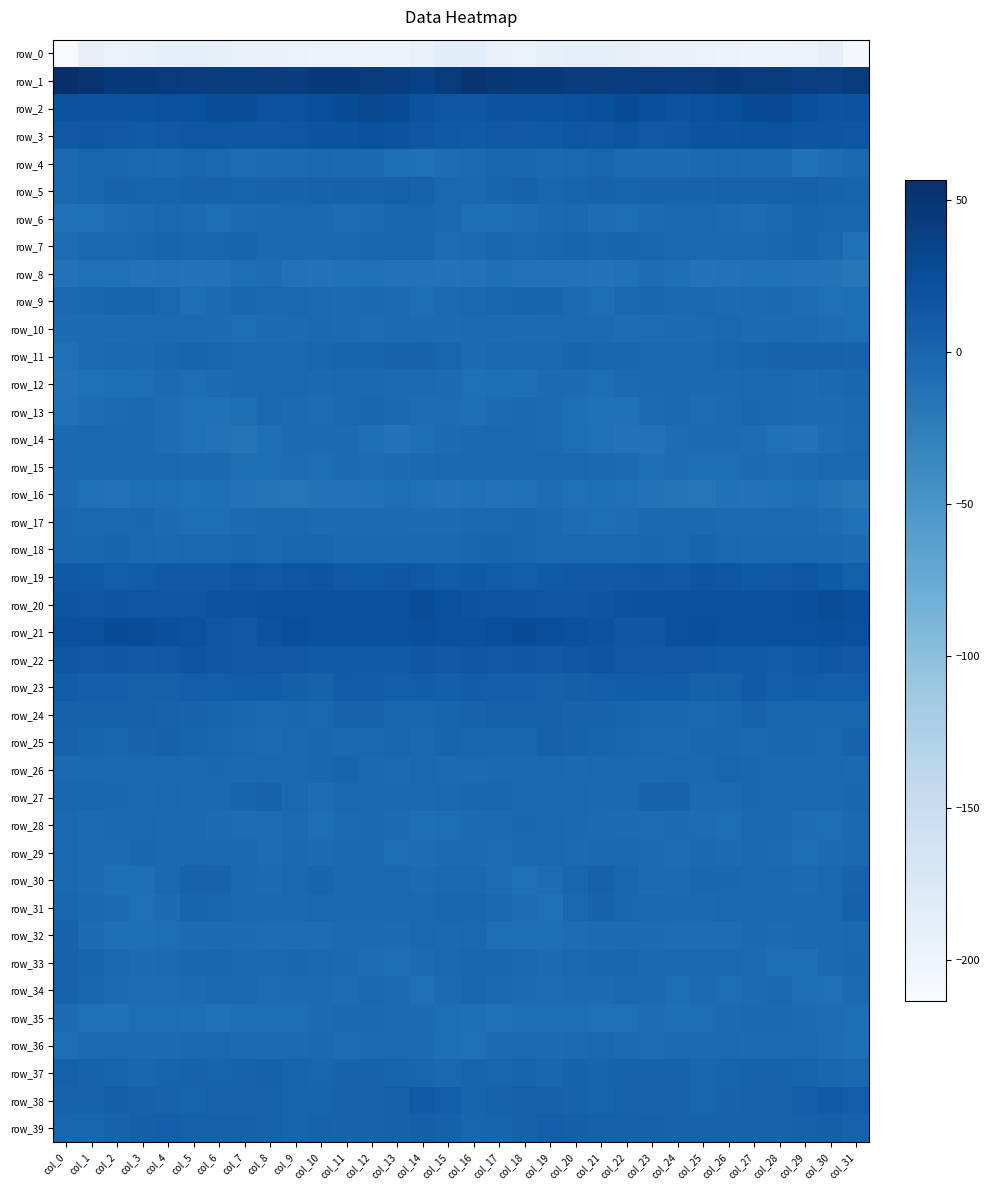

Reading left to right, what are all the values shown in this chart?

row_0: col_0=-213.5	col_1=-191.9	col_2=-196.2	col_3=-192.9	col_4=-188.7	col_5=-188.2	col_6=-190.3	col_7=-193.1	col_8=-193.9	col_9=-194.6	col_10=-196.1	col_11=-196.5	col_12=-197.8	col_13=-197.9	col_14=-192.8	col_15=-184.7	col_16=-184.0	col_17=-194.0	col_18=-195.4	col_19=-190.9	col_20=-188.5	col_21=-188.5	col_22=-191.7	col_23=-193.4	col_24=-194.2	col_25=-195.2	col_26=-196.1	col_27=-196.7	col_28=-198.2	col_29=-196.6	col_30=-191.4	col_31=-208.9
row_1: col_0=56.5	col_1=52.0	col_2=46.4	col_3=45.7	col_4=44.0	col_5=43.2	col_6=42.1	col_7=42.6	col_8=43.2	col_9=41.4	col_10=45.2	col_11=45.7	col_12=43.4	col_13=41.7	col_14=38.1	col_15=44.7	col_16=50.9	col_17=48.8	col_18=46.1	col_19=45.3	col_20=43.4	col_21=43.0	col_22=41.4	col_23=43.9	col_24=41.5	col_25=42.9	col_26=46.2	col_27=44.9	col_28=42.9	col_29=39.8	col_30=39.0	col_31=44.9
row_2: col_0=20.2	col_1=19.1	col_2=17.7	col_3=18.6	col_4=21.9	col_5=22.7	col_6=25.2	col_7=25.6	col_8=19.7	col_9=20.1	col_10=24.2	col_11=26.4	col_12=30.5	col_13=26.5	col_14=19.1	col_15=15.5	col_16=15.5	col_17=17.9	col_18=17.7	col_19=20.0	col_20=22.7	col_21=23.0	col_22=26.7	col_23=23.1	col_24=18.6	col_25=22.3	col_26=24.7	col_27=28.3	col_28=30.0	col_29=23.3	col_30=18.4	col_31=18.9
row_3: col_0=13.5	col_1=14.6	col_2=13.3	col_3=10.9	col_4=14.3	col_5=15.5	col_6=16.3	col_7=15.1	col_8=14.4	col_9=16.0	col_10=18.1	col_11=18.4	col_12=21.1	col_13=17.7	col_14=16.0	col_15=11.4	col_16=10.6	col_17=13.7	col_18=12.3	col_19=11.7	col_20=15.7	col_21=15.2	col_22=16.7	col_23=14.1	col_24=14.7	col_25=17.5	col_26=17.6	col_27=19.5	col_28=20.3	col_29=16.6	col_30=16.5	col_31=15.4
row_4: col_0=-4.0	col_1=0.0	col_2=0.6	col_3=-3.5	col_4=-3.6	col_5=0.0	col_6=-3.1	col_7=-6.8	col_8=-5.8	col_9=-5.3	col_10=-2.4	col_11=-4.1	col_12=-3.6	col_13=-9.1	col_14=-10.1	col_15=-7.1	col_16=-4.9	col_17=0.5	col_18=-0.8	col_19=-4.2	col_20=-2.1	col_21=-0.2	col_22=-5.6	col_23=-6.1	col_24=-5.8	col_25=-3.7	col_26=-3.1	col_27=-4.1	col_28=-4.3	col_29=-11.7	col_30=-6.8	col_31=-1.7
row_5: col_0=-3.2	col_1=-0.3	col_2=3.7	col_3=0.9	col_4=1.2	col_5=2.0	col_6=2.0	col_7=1.2	col_8=2.5	col_9=1.8	col_10=3.2	col_11=3.9	col_12=2.5	col_13=5.5	col_14=3.3	col_15=-2.2	col_16=-2.8	col_17=0.9	col_18=3.2	col_19=0.5	col_20=1.7	col_21=2.0	col_22=1.3	col_23=1.9	col_24=2.5	col_25=2.1	col_26=3.7	col_27=3.2	col_28=3.7	col_29=5.1	col_30=2.4	col_31=0.8
row_6: col_0=-11.4	col_1=-10.7	col_2=-7.5	col_3=-5.7	col_4=-2.0	col_5=-5.3	col_6=-9.0	col_7=-6.5	col_8=-4.3	col_9=-2.3	col_10=-3.1	col_11=-7.4	col_12=-4.8	col_13=0.1	col_14=0.4	col_15=-3.3	col_16=-8.0	col_17=-9.8	col_18=-7.0	col_19=-3.9	col_20=-2.2	col_21=-7.5	col_22=-8.4	col_23=-5.2	col_24=-3.6	col_25=-1.7	col_26=-5.0	col_27=-7.6	col_28=-2.5	col_29=1.0	col_30=0.2	col_31=-0.3
row_7: col_0=-6.9	col_1=-1.8	col_2=-2.1	col_3=-1.3	col_4=0.8	col_5=-0.1	col_6=0.1	col_7=1.4	col_8=-1.9	col_9=-2.9	col_10=-2.0	col_11=-2.1	col_12=-0.8	col_13=0.1	col_14=-0.4	col_15=-7.1	col_16=-5.2	col_17=-1.0	col_18=-2.6	col_19=0.1	col_20=0.8	col_21=-0.3	col_22=1.1	col_23=0.1	col_24=-2.5	col_25=-2.4	col_26=-2.1	col_27=-1.9	col_28=-0.6	col_29=0.9	col_30=-2.8	col_31=-10.1
row_8: col_0=-12.6	col_1=-10.0	col_2=-10.7	col_3=-13.3	col_4=-12.5	col_5=-13.7	col_6=-12.8	col_7=-8.4	col_8=-7.1	col_9=-13.0	col_10=-13.5	col_11=-12.0	col_12=-10.6	col_13=-12.8	col_14=-12.2	col_15=-13.5	col_16=-12.3	col_17=-9.2	col_18=-12.1	col_19=-13.1	col_20=-12.6	col_21=-13.8	col_22=-11.1	col_23=-7.5	col_24=-8.9	col_25=-14.1	col_26=-12.9	col_27=-11.3	col_28=-11.4	col_29=-12.6	col_30=-13.4	col_31=-17.4
row_9: col_0=-3.2	col_1=-1.4	col_2=1.1	col_3=1.3	col_4=-2.0	col_5=-9.4	col_6=-5.0	col_7=-0.7	col_8=-2.0	col_9=-2.9	col_10=-4.8	col_11=-5.9	col_12=-3.8	col_13=-5.1	col_14=-9.4	col_15=-5.2	col_16=-3.2	col_17=0.2	col_18=1.2	col_19=1.1	col_20=-5.5	col_21=-8.8	col_22=-3.0	col_23=-0.5	col_24=-3.0	col_25=-3.0	col_26=-6.1	col_27=-4.9	col_28=-3.6	col_29=-7.0	col_30=-10.1	col_31=-8.8
row_10: col_0=-6.5	col_1=-5.9	col_2=-6.1	col_3=-5.1	col_4=-5.2	col_5=-5.7	col_6=-6.4	col_7=-8.1	col_8=-6.5	col_9=-5.6	col_10=-3.8	col_11=-4.7	col_12=-7.6	col_13=-5.1	col_14=-6.0	col_15=-6.6	col_16=-4.6	col_17=-5.8	col_18=-5.7	col_19=-5.0	col_20=-5.6	col_21=-5.6	col_22=-7.3	col_23=-7.4	col_24=-6.3	col_25=-5.1	col_26=-3.3	col_27=-6.3	col_28=-6.5	col_29=-5.2	col_30=-7.3	col_31=-8.5
row_11: col_0=-10.5	col_1=-5.2	col_2=-2.4	col_3=-4.4	col_4=-0.4	col_5=1.0	col_6=0.2	col_7=-2.2	col_8=-3.1	col_9=-2.1	col_10=-0.1	col_11=0.9	col_12=1.5	col_13=2.5	col_14=2.5	col_15=-0.2	col_16=-6.1	col_17=-2.3	col_18=-3.9	col_19=-3.2	col_20=1.0	col_21=0.5	col_22=-0.2	col_23=-2.9	col_24=-2.7	col_25=-1.6	col_26=0.3	col_27=1.0	col_28=2.6	col_29=2.0	col_30=2.9	col_31=2.5
row_12: col_0=-12.2	col_1=-10.3	col_2=-8.9	col_3=-7.9	col_4=-5.1	col_5=-8.0	col_6=-6.4	col_7=-4.6	col_8=-2.8	col_9=-3.4	col_10=-4.1	col_11=-3.4	col_12=-2.3	col_13=-5.1	col_14=-5.4	col_15=-6.6	col_16=-10.6	col_17=-9.1	col_18=-9.2	col_19=-6.4	col_20=-5.8	col_21=-8.3	col_22=-4.9	col_23=-4.6	col_24=-2.2	col_25=-4.0	col_26=-4.1	col_27=-2.8	col_28=-3.0	col_29=-5.9	col_30=-4.0	col_31=-1.1
row_13: col_0=-11.2	col_1=-7.7	col_2=-5.1	col_3=-4.2	col_4=-7.5	col_5=-11.0	col_6=-11.7	col_7=-7.8	col_8=-3.4	col_9=-6.2	col_10=-7.1	col_11=-2.4	col_12=-0.1	col_13=-4.4	col_14=-6.8	col_15=-7.5	col_16=-9.3	col_17=-6.3	col_18=-4.6	col_19=-5.0	col_20=-9.2	col_21=-11.3	col_22=-11.0	col_23=-5.7	col_24=-3.7	col_25=-7.6	col_26=-5.3	col_27=-0.7	col_28=-1.6	col_29=-6.2	col_30=-5.9	col_31=-3.9
row_14: col_0=-4.5	col_1=-2.3	col_2=-3.0	col_3=-4.2	col_4=-7.0	col_5=-10.6	col_6=-12.3	col_7=-14.4	col_8=-9.2	col_9=-6.3	col_10=-6.7	col_11=-6.5	col_12=-9.5	col_13=-14.1	col_14=-8.9	col_15=-5.8	col_16=-3.9	col_17=-1.8	col_18=-3.6	col_19=-5.1	col_20=-8.6	col_21=-11.1	col_22=-13.7	col_23=-13.3	col_24=-7.4	col_25=-6.3	col_26=-6.3	col_27=-7.2	col_28=-11.8	col_29=-13.2	col_30=-6.9	col_31=-5.6
row_15: col_0=-2.5	col_1=-1.8	col_2=-3.2	col_3=-1.9	col_4=-2.4	col_5=-4.2	col_6=-4.3	col_7=-8.2	col_8=-8.0	col_9=-7.1	col_10=-8.8	col_11=-6.4	col_12=-7.1	col_13=-6.2	col_14=-4.4	col_15=-2.4	col_16=-2.0	col_17=-2.2	col_18=-2.8	col_19=-1.8	col_20=-3.6	col_21=-4.1	col_22=-5.4	col_23=-9.0	col_24=-7.3	col_25=-8.1	col_26=-7.9	col_27=-6.4	col_28=-7.1	col_29=-5.6	col_30=-3.2	col_31=-3.0
row_16: col_0=-6.6	col_1=-10.8	col_2=-13.1	col_3=-8.4	col_4=-8.9	col_5=-10.3	col_6=-9.2	col_7=-13.2	col_8=-14.2	col_9=-15.4	col_10=-13.0	col_11=-12.3	col_12=-12.0	col_13=-8.6	col_14=-10.6	col_15=-12.9	col_16=-10.6	col_17=-12.3	col_18=-11.7	col_19=-7.6	col_20=-10.4	col_21=-9.4	col_22=-10.2	col_23=-14.1	col_24=-14.5	col_25=-15.4	col_26=-11.9	col_27=-12.5	col_28=-11.0	col_29=-8.3	col_30=-12.8	col_31=-17.3
row_17: col_0=-0.9	col_1=-2.0	col_2=-1.6	col_3=-0.9	col_4=-6.1	col_5=-8.4	col_6=-8.0	col_7=-5.4	col_8=-3.2	col_9=-3.2	col_10=-5.0	col_11=-5.6	col_12=-4.8	col_13=-5.3	col_14=-6.0	col_15=-5.7	col_16=-3.7	col_17=-1.9	col_18=-0.6	col_19=-2.7	col_20=-7.6	col_21=-8.3	col_22=-7.5	col_23=-4.3	col_24=-3.2	col_25=-3.8	col_26=-5.6	col_27=-4.7	col_28=-5.4	col_29=-5.1	col_30=-7.7	col_31=-11.0
row_18: col_0=0.5	col_1=0.6	col_2=1.3	col_3=-1.8	col_4=-3.6	col_5=-3.2	col_6=-2.6	col_7=0.3	col_8=-2.9	col_9=0.1	col_10=0.3	col_11=-4.3	col_12=-3.1	col_13=-4.0	col_14=-2.9	col_15=-1.7	col_16=-0.1	col_17=1.7	col_18=0.3	col_19=-3.2	col_20=-3.2	col_21=-3.3	col_22=-1.5	col_23=-0.7	col_24=-2.9	col_25=1.5	col_26=-1.9	col_27=-3.8	col_28=-3.5	col_29=-3.5	col_30=-3.9	col_31=-6.5
row_19: col_0=13.3	col_1=10.9	col_2=7.4	col_3=9.1	col_4=12.6	col_5=12.5	col_6=13.0	col_7=15.8	col_8=13.6	col_9=15.8	col_10=17.4	col_11=12.6	col_12=11.3	col_13=15.7	col_14=13.5	col_15=9.3	col_16=12.1	col_17=9.5	col_18=7.1	col_19=10.7	col_20=12.9	col_21=12.3	col_22=14.2	col_23=15.3	col_24=13.3	col_25=17.5	col_26=15.8	col_27=11.4	col_28=12.9	col_29=15.8	col_30=11.2	col_31=5.9
row_20: col_0=16.9	col_1=16.4	col_2=17.4	col_3=15.5	col_4=15.8	col_5=16.0	col_6=19.8	col_7=20.2	col_8=22.2	col_9=22.6	col_10=22.3	col_11=21.1	col_12=21.1	col_13=21.4	col_14=25.4	col_15=20.8	col_16=18.5	col_17=16.8	col_18=16.8	col_19=15.8	col_20=15.5	col_21=17.3	col_22=20.3	col_23=20.9	col_24=22.3	col_25=22.7	col_26=21.7	col_27=21.4	col_28=20.9	col_29=23.2	col_30=25.3	col_31=22.9
row_21: col_0=20.9	col_1=22.6	col_2=26.8	col_3=25.3	col_4=23.2	col_5=20.2	col_6=16.3	col_7=14.3	col_8=19.3	col_9=23.9	col_10=22.4	col_11=22.4	col_12=22.2	col_13=21.7	col_14=22.8	col_15=20.7	col_16=22.1	col_17=24.5	col_18=26.7	col_19=24.6	col_20=22.6	col_21=18.8	col_22=15.1	col_23=15.4	col_24=21.8	col_25=23.5	col_26=22.1	col_27=22.4	col_28=22.3	col_29=22.1	col_30=23.3	col_31=22.2
row_22: col_0=15.4	col_1=13.5	col_2=15.0	col_3=13.1	col_4=14.3	col_5=16.6	col_6=15.0	col_7=13.7	col_8=13.4	col_9=13.9	col_10=10.3	col_11=11.0	col_12=10.4	col_13=10.4	col_14=15.2	col_15=14.2	col_16=14.8	col_17=13.7	col_18=14.9	col_19=12.9	col_20=15.6	col_21=16.5	col_22=14.2	col_23=13.0	col_24=14.2	col_25=12.3	col_26=10.2	col_27=11.2	col_28=10.1	col_29=11.8	col_30=16.1	col_31=13.1
row_23: col_0=9.1	col_1=7.5	col_2=7.5	col_3=5.5	col_4=5.3	col_5=7.4	col_6=8.0	col_7=9.4	col_8=8.3	col_9=6.0	col_10=3.1	col_11=9.3	col_12=8.6	col_13=7.4	col_14=8.1	col_15=7.3	col_16=8.1	col_17=7.6	col_18=7.2	col_19=5.1	col_20=6.0	col_21=7.8	col_22=8.5	col_23=8.9	col_24=8.1	col_25=3.8	col_26=5.2	col_27=10.3	col_28=7.2	col_29=8.1	col_30=7.6	col_31=7.2
row_24: col_0=3.9	col_1=4.2	col_2=4.7	col_3=5.0	col_4=3.6	col_5=2.0	col_6=1.5	col_7=0.3	col_8=-1.7	col_9=-1.1	col_10=-2.3	col_11=2.3	col_12=1.9	col_13=-0.6	col_14=0.1	col_15=1.6	col_16=2.6	col_17=5.1	col_18=4.4	col_19=5.5	col_20=2.1	col_21=2.1	col_22=1.2	col_23=-0.6	col_24=-1.2	col_25=-2.5	col_26=-0.4	col_27=2.9	col_28=0.4	col_29=-0.4	col_30=0.4	col_31=0.4
row_25: col_0=2.9	col_1=0.7	col_2=-0.4	col_3=1.9	col_4=4.2	col_5=1.2	col_6=0.5	col_7=-1.7	col_8=-4.7	col_9=-1.5	col_10=-0.7	col_11=-1.7	col_12=-2.2	col_13=-0.1	col_14=-2.6	col_15=0.9	col_16=-0.1	col_17=0.5	col_18=-0.3	col_19=4.0	col_20=2.8	col_21=1.1	col_22=-0.1	col_23=-2.7	col_24=-4.5	col_25=-0.8	col_26=-1.1	col_27=-2.1	col_28=-1.0	col_29=-1.4	col_30=-1.8	col_31=1.9
row_26: col_0=-3.8	col_1=-3.7	col_2=-4.5	col_3=-3.3	col_4=-2.5	col_5=-3.6	col_6=-1.3	col_7=-4.4	col_8=-2.5	col_9=-1.7	col_10=-0.7	col_11=0.6	col_12=-3.6	col_13=-4.9	col_14=-3.3	col_15=-5.2	col_16=-5.2	col_17=-4.1	col_18=-4.3	col_19=-2.4	col_20=-3.6	col_21=-2.0	col_22=-2.4	col_23=-4.3	col_24=-1.8	col_25=-1.8	col_26=0.3	col_27=-0.5	col_28=-4.5	col_29=-4.5	col_30=-3.4	col_31=-3.7
row_27: col_0=0.3	col_1=-0.2	col_2=-0.7	col_3=-3.7	col_4=-1.7	col_5=-3.7	col_6=-3.3	col_7=1.2	col_8=3.6	col_9=-1.8	col_10=-7.0	col_11=-1.8	col_12=-2.2	col_13=-2.5	col_14=-4.5	col_15=-3.2	col_16=-1.2	col_17=-0.4	col_18=-1.9	col_19=-3.2	col_20=-2.1	col_21=-3.9	col_22=-1.9	col_23=2.8	col_24=2.5	col_25=-5.1	col_26=-5.2	col_27=-1.1	col_28=-2.4	col_29=-3.1	col_30=-4.6	col_31=-0.5
row_28: col_0=-2.8	col_1=-5.0	col_2=-2.8	col_3=-2.1	col_4=-4.2	col_5=-4.6	col_6=-6.4	col_7=-6.8	col_8=-7.0	col_9=-5.1	col_10=-9.5	col_11=-5.1	col_12=-3.2	col_13=-5.7	col_14=-9.0	col_15=-8.0	col_16=-6.5	col_17=-5.5	col_18=-1.1	col_19=-3.4	col_20=-4.0	col_21=-5.6	col_22=-6.2	col_23=-7.3	col_24=-6.0	col_25=-6.9	col_26=-8.4	col_27=-3.4	col_28=-4.0	col_29=-7.2	col_30=-8.8	col_31=-4.3
row_29: col_0=-2.5	col_1=-6.7	col_2=-5.4	col_3=-1.2	col_4=-4.3	col_5=-4.3	col_6=-3.7	col_7=-4.2	col_8=-7.8	col_9=-4.4	col_10=-5.9	col_11=-3.9	col_12=-3.3	col_13=-8.7	col_14=-7.7	col_15=-6.7	col_16=-6.4	col_17=-7.7	col_18=-3.2	col_19=-1.9	col_20=-4.8	col_21=-4.0	col_22=-3.3	col_23=-5.6	col_24=-7.2	col_25=-4.1	col_26=-5.9	col_27=-2.7	col_28=-5.3	col_29=-9.5	col_30=-5.7	col_31=-4.0
row_30: col_0=-2.0	col_1=-4.8	col_2=-9.3	col_3=-9.2	col_4=-3.3	col_5=3.6	col_6=2.5	col_7=-4.4	col_8=-6.2	col_9=-2.5	col_10=0.7	col_11=-2.8	col_12=-3.4	col_13=-3.3	col_14=-5.3	col_15=-2.7	col_16=-3.0	col_17=-6.9	col_18=-9.9	col_19=-7.3	col_20=-0.3	col_21=4.4	col_22=-0.2	col_23=-6.0	col_24=-5.3	col_25=-0.5	col_26=-0.6	col_27=-3.3	col_28=-3.2	col_29=-4.7	col_30=-3.1	col_31=2.7
row_31: col_0=-0.0	col_1=-2.3	col_2=-5.2	col_3=-10.8	col_4=-6.5	col_5=0.9	col_6=0.5	col_7=-2.1	col_8=-4.2	col_9=-4.1	col_10=-2.8	col_11=-1.9	col_12=-2.8	col_13=-2.3	col_14=-3.5	col_15=-0.2	col_16=0.5	col_17=-2.9	col_18=-7.7	col_19=-10.2	col_20=-3.4	col_21=1.9	col_22=-1.2	col_23=-2.8	col_24=-4.5	col_25=-3.8	col_26=-2.4	col_27=-2.3	col_28=-2.4	col_29=-3.3	col_30=-1.7	col_31=4.8
row_32: col_0=2.6	col_1=-5.7	col_2=-9.8	col_3=-8.9	col_4=-8.1	col_5=-6.6	col_6=-6.3	col_7=-5.8	col_8=-6.8	col_9=-7.1	col_10=-7.2	col_11=-4.7	col_12=-5.0	col_13=-6.3	col_14=-3.3	col_15=-4.0	col_16=-1.5	col_17=-8.7	col_18=-9.3	col_19=-9.1	col_20=-7.1	col_21=-6.4	col_22=-6.4	col_23=-5.8	col_24=-7.6	col_25=-6.9	col_26=-6.9	col_27=-3.7	col_28=-6.6	col_29=-4.4	col_30=-3.8	col_31=-2.6
row_33: col_0=3.7	col_1=1.6	col_2=-1.8	col_3=-5.9	col_4=-4.7	col_5=-1.4	col_6=0.1	col_7=-2.6	col_8=-3.4	col_9=-1.4	col_10=-2.8	col_11=-4.4	col_12=-7.0	col_13=-8.9	col_14=-6.5	col_15=-2.1	col_16=0.2	col_17=0.1	col_18=-3.2	col_19=-6.6	col_20=-2.8	col_21=-0.8	col_22=-0.1	col_23=-3.9	col_24=-2.7	col_25=-1.6	col_26=-3.5	col_27=-5.1	col_28=-7.9	col_29=-9.0	col_30=-4.5	col_31=-1.5
row_34: col_0=3.5	col_1=-0.5	col_2=-5.2	col_3=-6.8	col_4=-7.2	col_5=-6.6	col_6=-4.5	col_7=-3.0	col_8=-7.0	col_9=-6.2	col_10=-6.3	col_11=-7.3	col_12=-1.8	col_13=-6.3	col_14=-10.6	col_15=-5.6	col_16=0.5	col_17=-2.6	col_18=-6.1	col_19=-7.3	col_20=-6.7	col_21=-6.2	col_22=-3.1	col_23=-4.2	col_24=-7.9	col_25=-5.2	col_26=-7.8	col_27=-4.8	col_28=-2.3	col_29=-8.9	col_30=-10.1	col_31=-5.0
row_35: col_0=-6.1	col_1=-10.4	col_2=-11.0	col_3=-7.9	col_4=-8.1	col_5=-9.3	col_6=-11.5	col_7=-8.3	col_8=-8.3	col_9=-9.3	col_10=-6.6	col_11=-3.9	col_12=-3.9	col_13=-6.1	col_14=-6.5	col_15=-8.6	col_16=-9.0	col_17=-12.0	col_18=-9.6	col_19=-7.9	col_20=-8.0	col_21=-10.4	col_22=-10.8	col_23=-7.4	col_24=-9.2	col_25=-8.6	col_26=-5.3	col_27=-3.7	col_28=-4.5	col_29=-6.5	col_30=-7.3	col_31=-8.7
row_36: col_0=-7.9	col_1=-6.6	col_2=-5.0	col_3=-5.7	col_4=-5.7	col_5=-3.9	col_6=-3.1	col_7=-6.6	col_8=-5.9	col_9=-5.3	col_10=-4.5	col_11=-6.8	col_12=-5.4	col_13=-4.9	col_14=-6.3	col_15=-9.5	col_16=-10.0	col_17=-6.6	col_18=-4.7	col_19=-6.0	col_20=-5.1	col_21=-3.0	col_22=-4.7	col_23=-6.8	col_24=-5.7	col_25=-4.7	col_26=-5.4	col_27=-6.6	col_28=-4.8	col_29=-5.0	col_30=-7.2	col_31=-9.2
row_37: col_0=5.6	col_1=2.0	col_2=1.2	col_3=-0.6	col_4=1.6	col_5=1.9	col_6=1.7	col_7=2.5	col_8=3.9	col_9=1.0	col_10=0.3	col_11=2.1	col_12=1.9	col_13=1.4	col_14=-0.3	col_15=-1.5	col_16=1.5	col_17=0.2	col_18=1.0	col_19=-0.5	col_20=2.6	col_21=1.1	col_22=2.2	col_23=2.8	col_24=3.4	col_25=-0.0	col_26=1.2	col_27=2.1	col_28=1.8	col_29=1.0	col_30=-1.0	col_31=-1.6
row_38: col_0=2.4	col_1=2.8	col_2=6.1	col_3=4.8	col_4=3.7	col_5=0.9	col_6=3.8	col_7=1.9	col_8=3.3	col_9=0.9	col_10=1.5	col_11=3.3	col_12=3.2	col_13=5.6	col_14=10.5	col_15=7.2	col_16=1.2	col_17=3.5	col_18=5.8	col_19=4.6	col_20=2.6	col_21=1.7	col_22=3.7	col_23=2.0	col_24=2.7	col_25=0.5	col_26=2.1	col_27=3.7	col_28=3.1	col_29=7.7	col_30=11.1	col_31=7.9
row_39: col_0=0.4	col_1=0.2	col_2=2.6	col_3=6.8	col_4=7.2	col_5=5.0	col_6=5.4	col_7=3.9	col_8=3.5	col_9=1.6	col_10=2.8	col_11=2.2	col_12=2.6	col_13=3.9	col_14=6.1	col_15=4.2	col_16=0.5	col_17=0.7	col_18=4.4	col_19=7.7	col_20=6.1	col_21=5.1	col_22=4.7	col_23=4.2	col_24=2.5	col_25=1.9	col_26=2.6	col_27=2.2	col_28=2.6	col_29=4.9	col_30=6.4	col_31=3.7